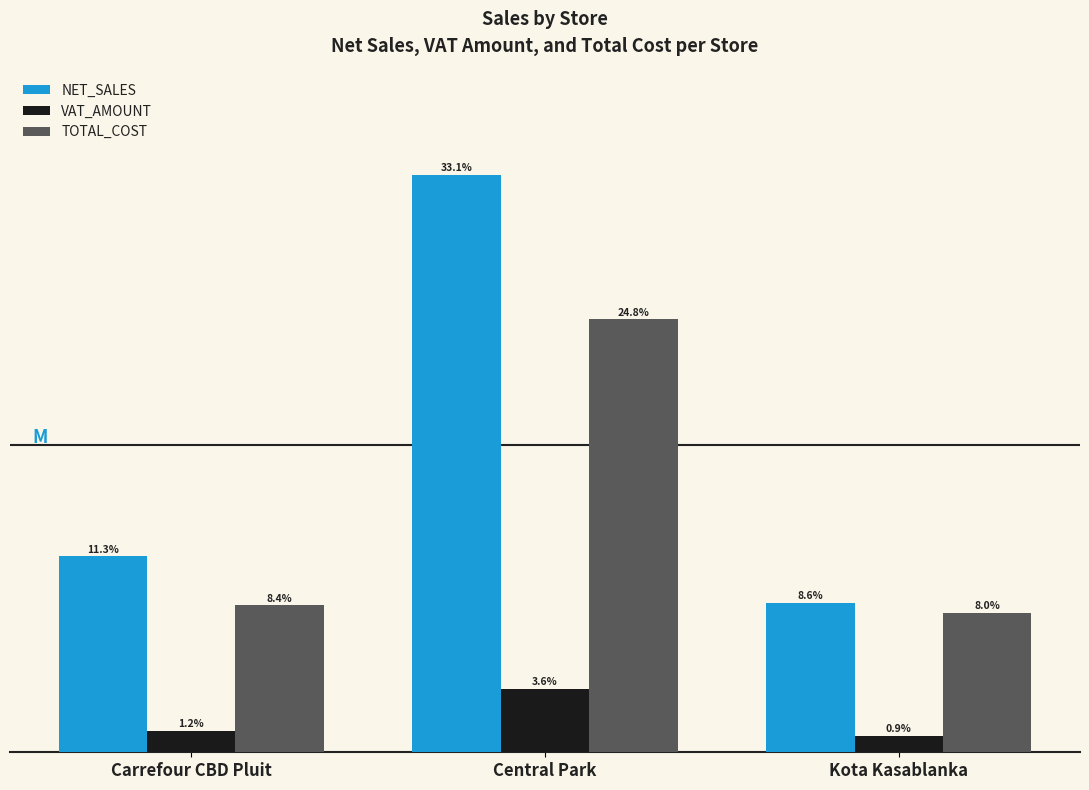

Is the value of VAT_AMOUNT at Carrefour CBD Pluit greater than the value of NET_SALES at Kota Kasablanka?

No